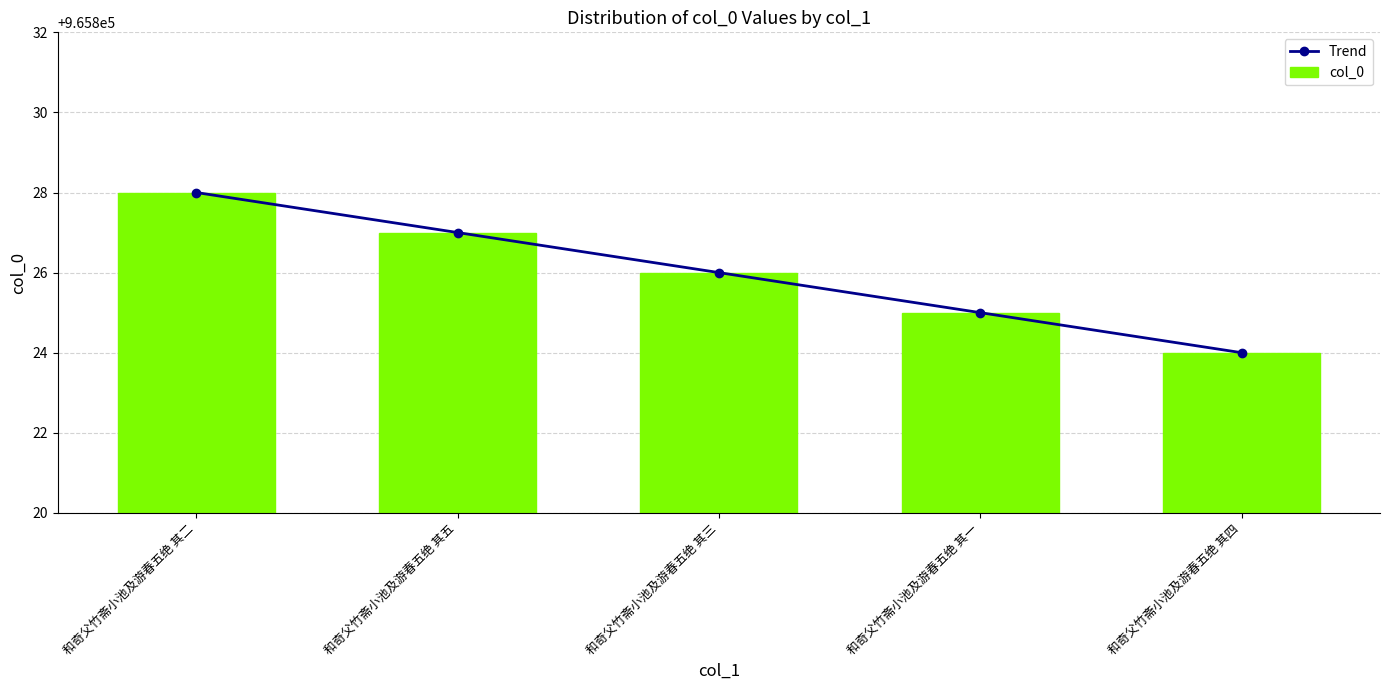

What is the sum of the col_0 values at 和奇父竹斋小池及游春五绝 其五 and 和奇父竹斋小池及游春五绝 其四?

1931651